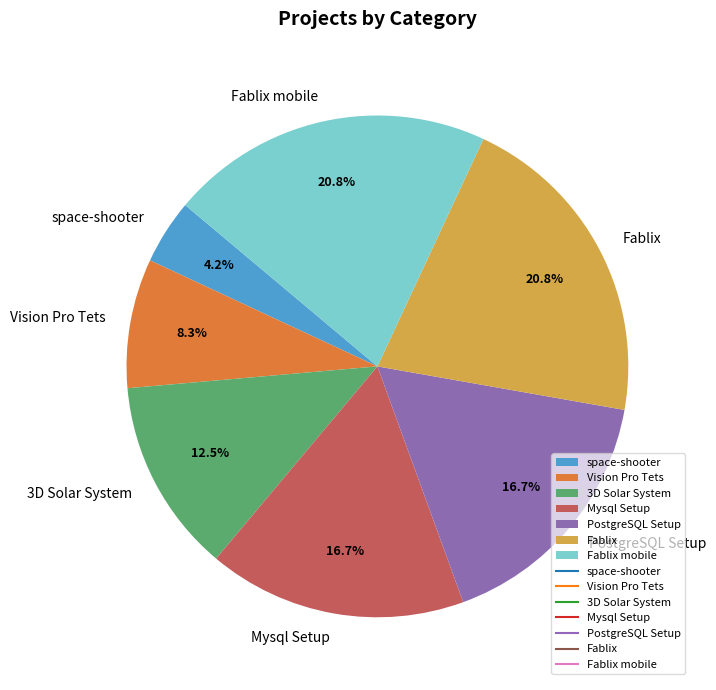

How many segments does this pie chart have?

7